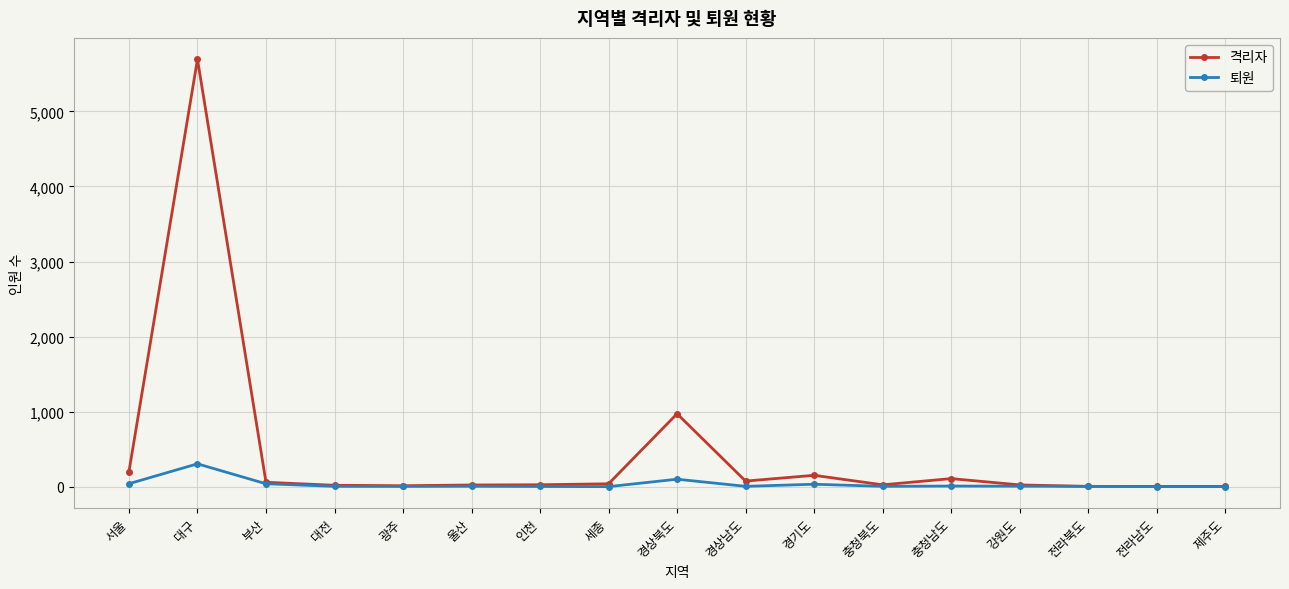

Rank the series by their average value, from lowest to highest.

퇴원, 격리자